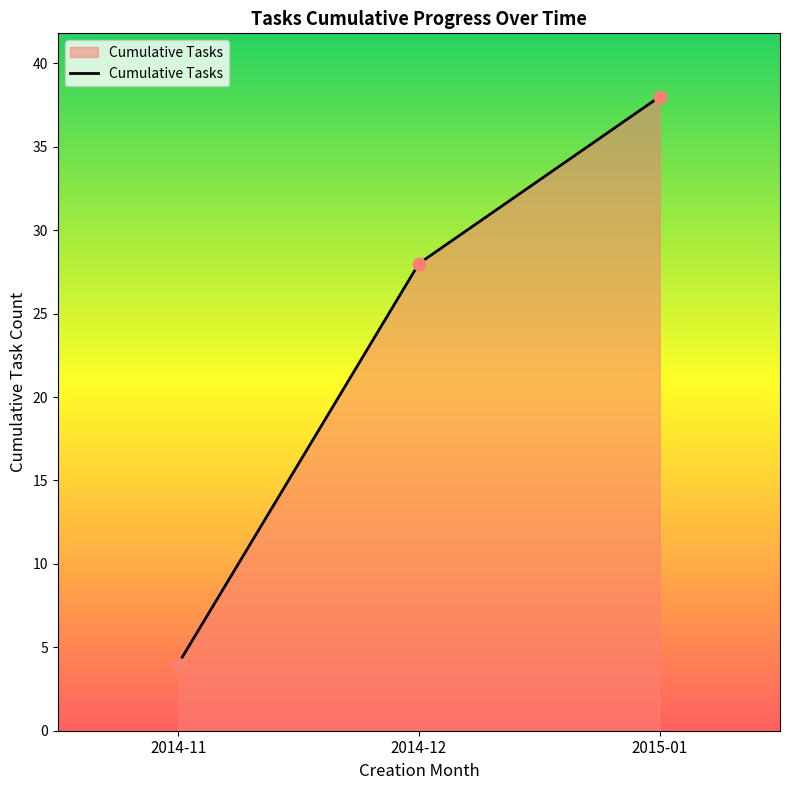

Approximately how many times larger is the value at 2015-01 compared to 2014-12?

1.4